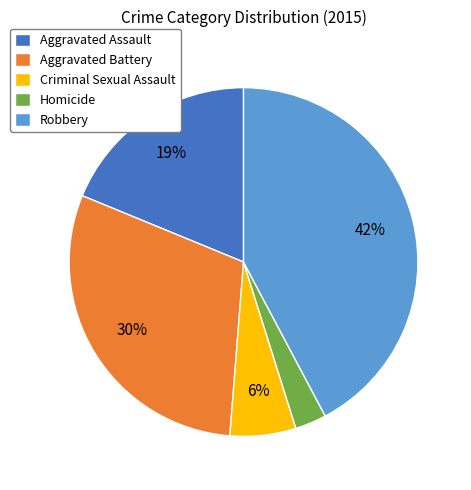

Between Homicide and Aggravated Assault, which is larger?

Aggravated Assault